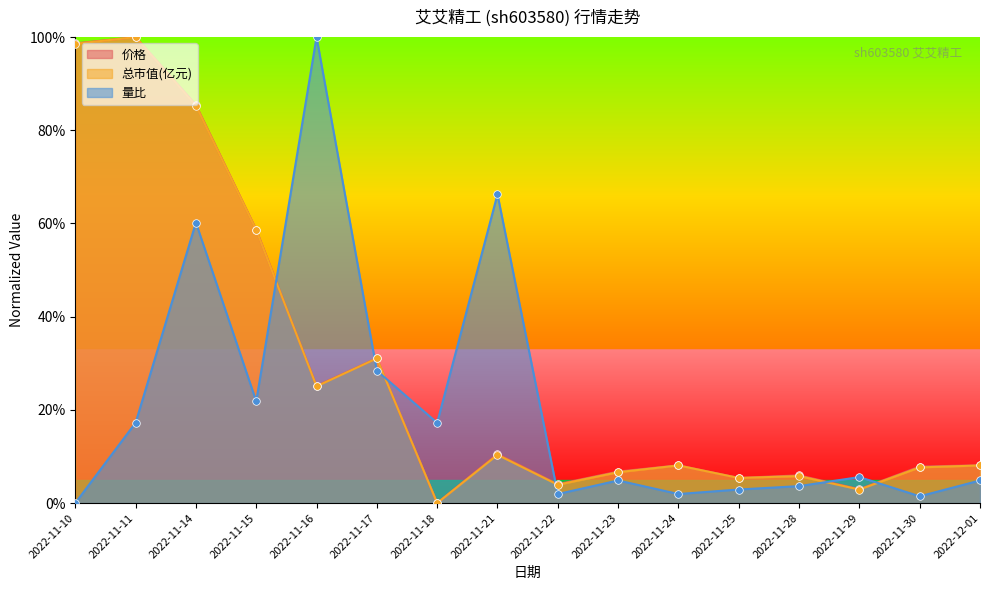

Which series contains the lowest Y value?

价格